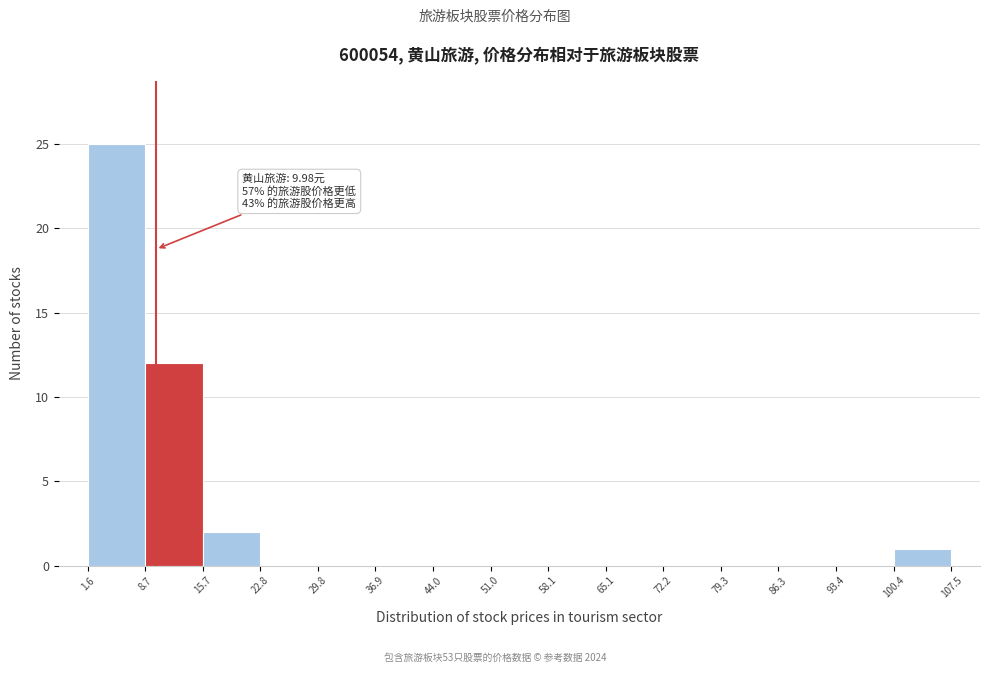

Over which range of the x-axis is the bar tallest?

1.6 to 8.7